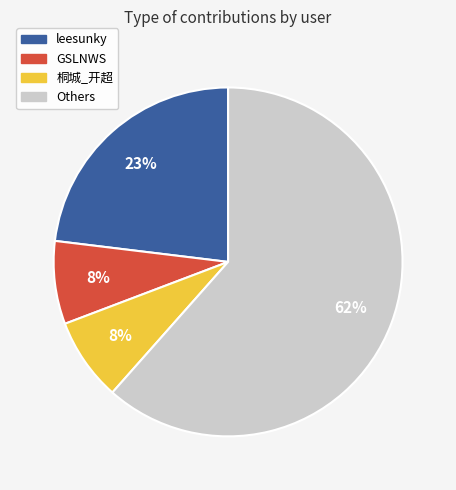

How many slices are in this pie chart?

4